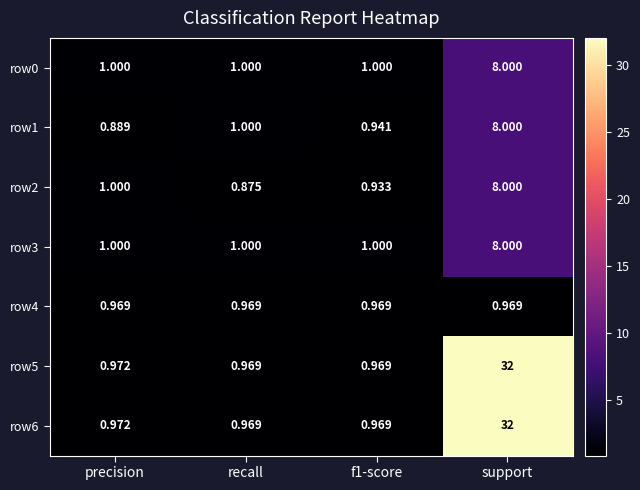

Which category has the highest value in the row1 series?

support